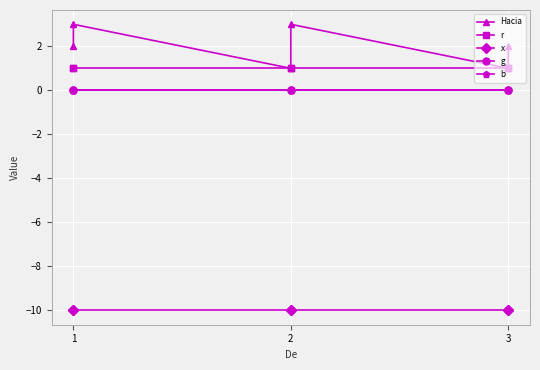

True or false: b and r intersect in this chart.

False